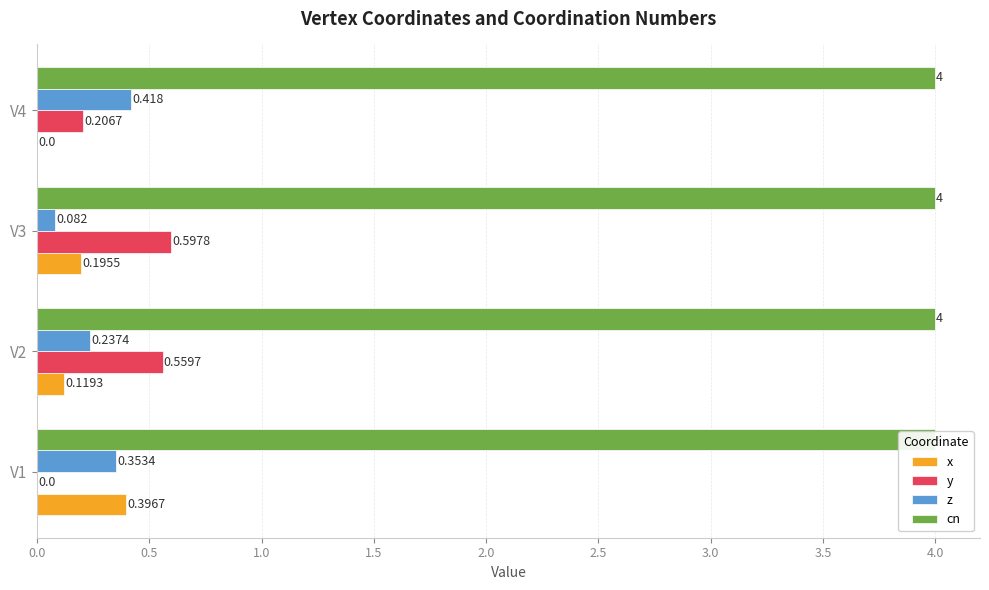

How many data points in x are above 0?

3